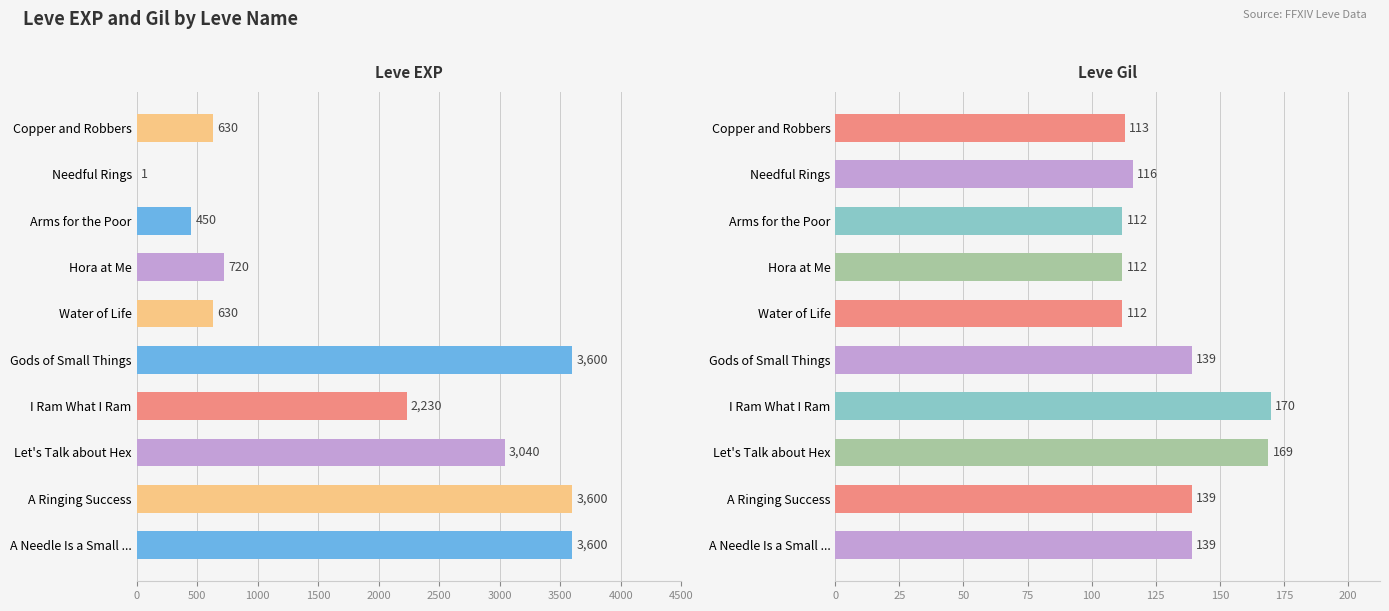

Is the value of Leve EXP at Needful Rings greater than the value of Leve Gil at A Needle Is a Small ...?

No